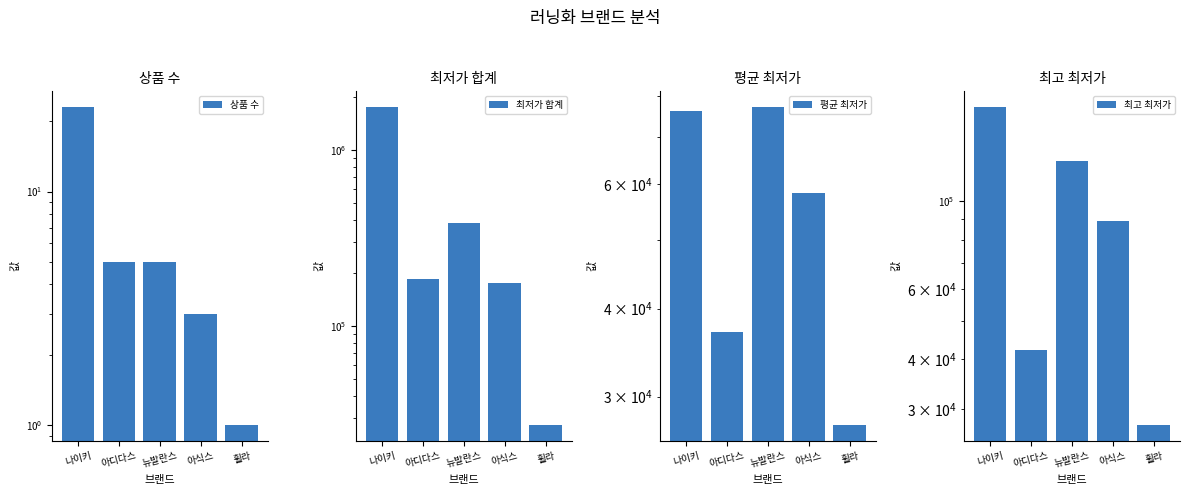

At how many categories does at least one series exceed 270821?

2